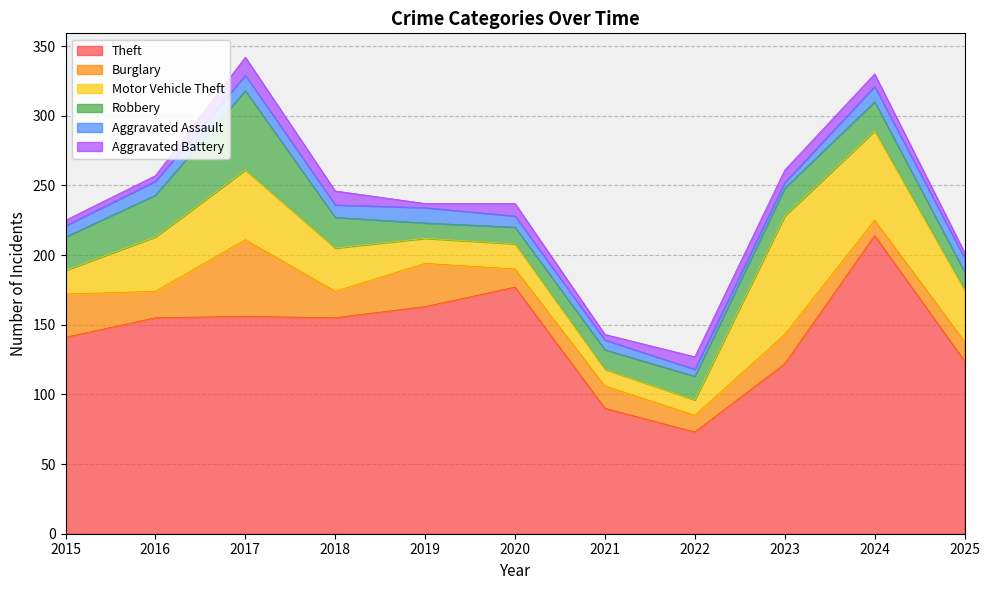

At which label does Theft reach its minimum?

2022